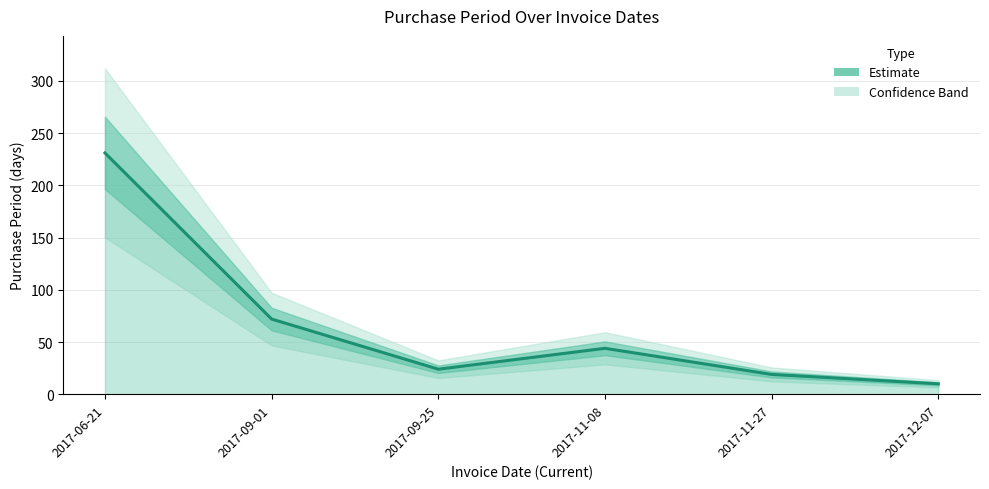

What is the smallest value displayed?

10